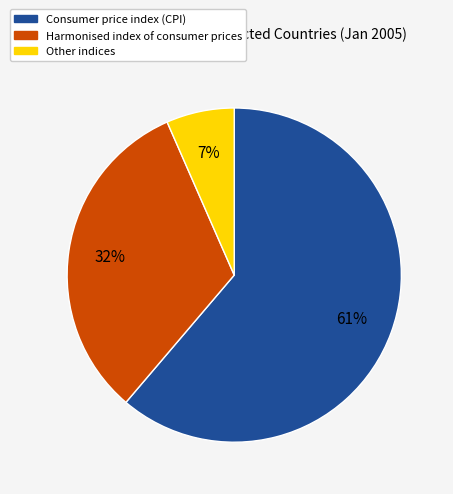

To the nearest percent, what is the average slice percentage?

33%